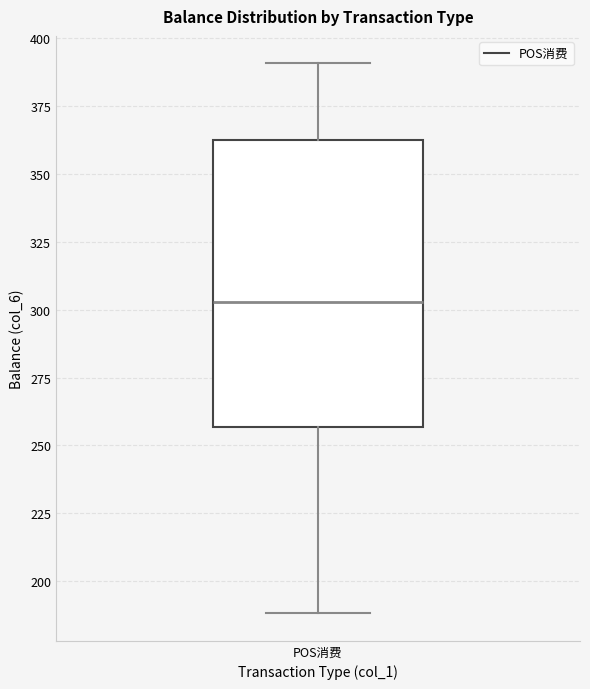

Read this box plot against the y-axis: the position of the median line, the range covered by the box, and the ends of both whiskers. The values are not printed on the chart, so give them approximately, as read against the axis.

median 305, box 255 to 365, whiskers 190 to 390